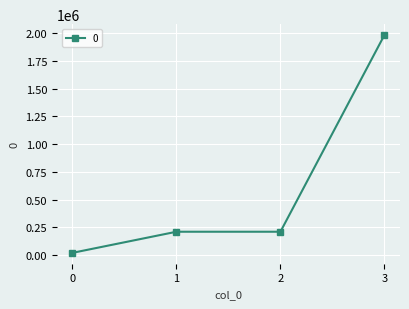

Is it true that the value at 2 is 348629?

False